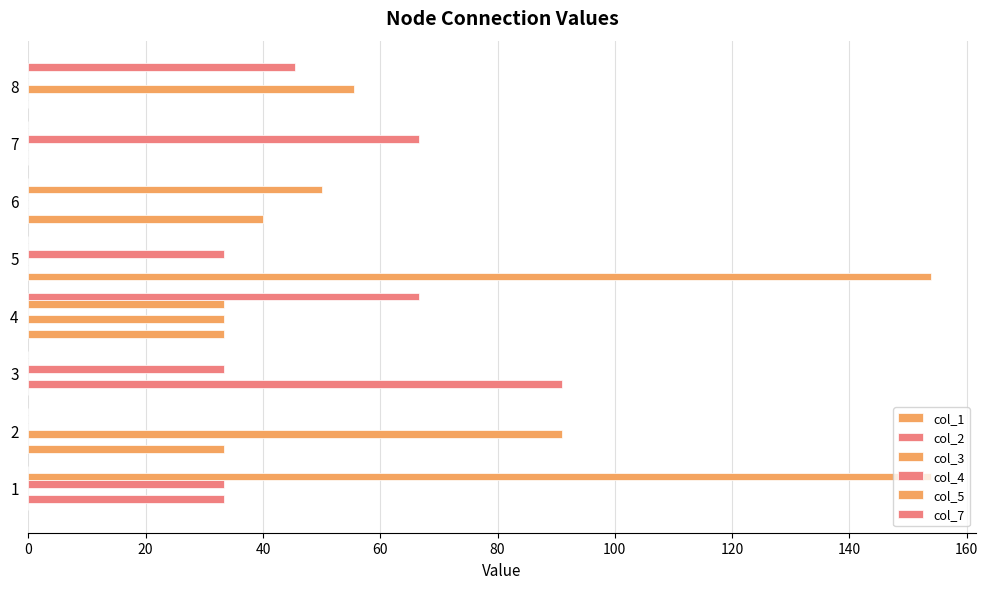

How many data points in col_1 are above 33?

4